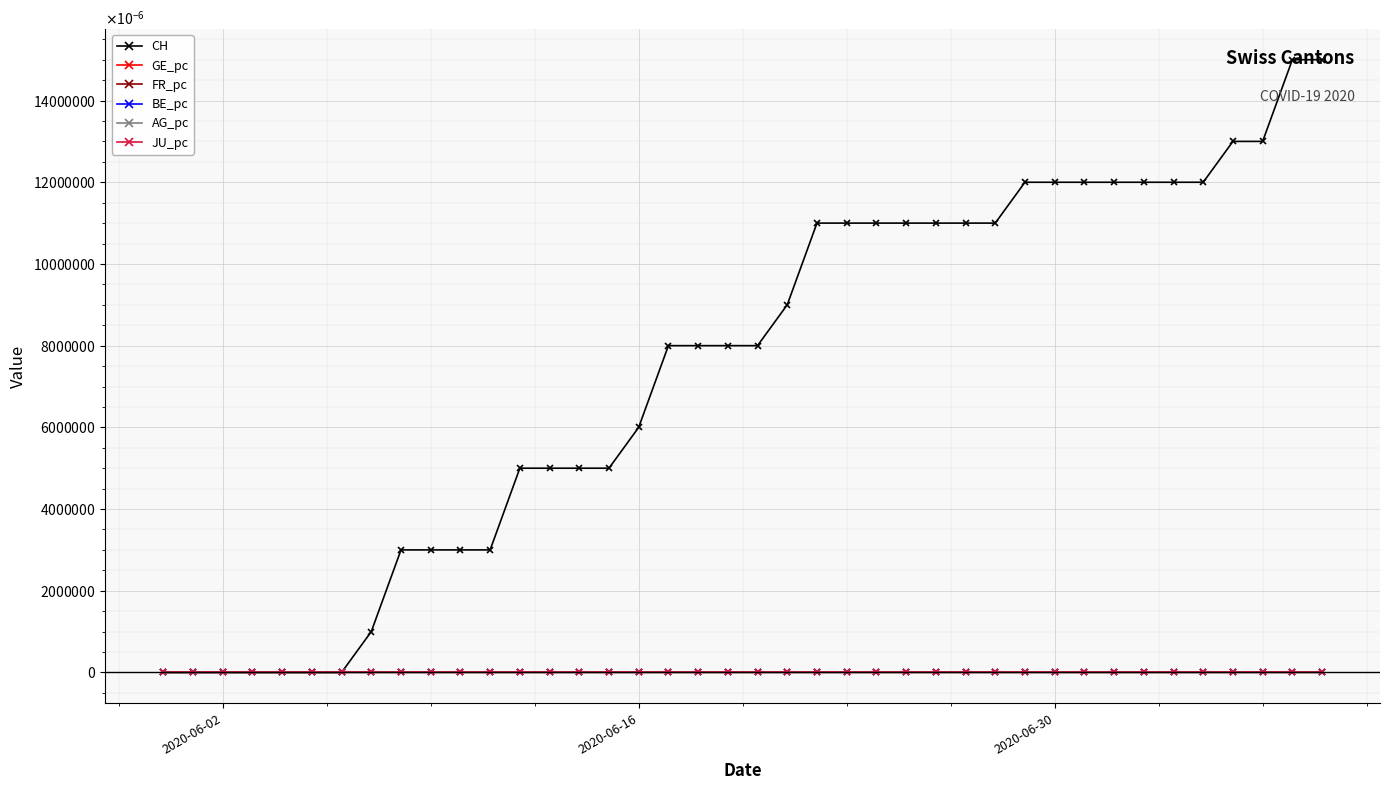

Is this an area chart (filled region under the line)?

No